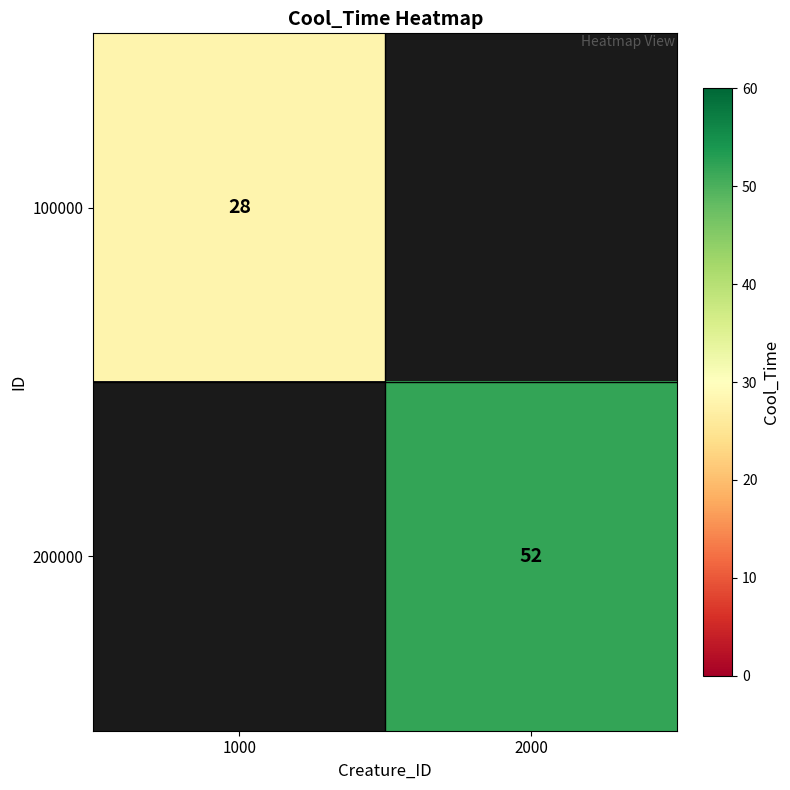

The 200000 series shows 75 at 2000. True or false?

False